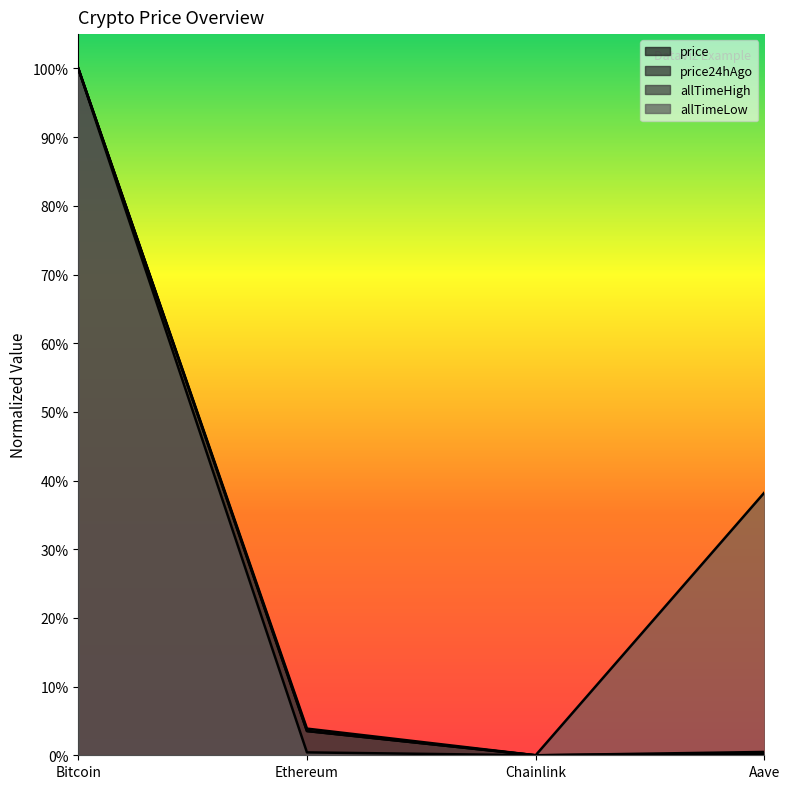

What is the label of the 2nd point from the left?

Ethereum